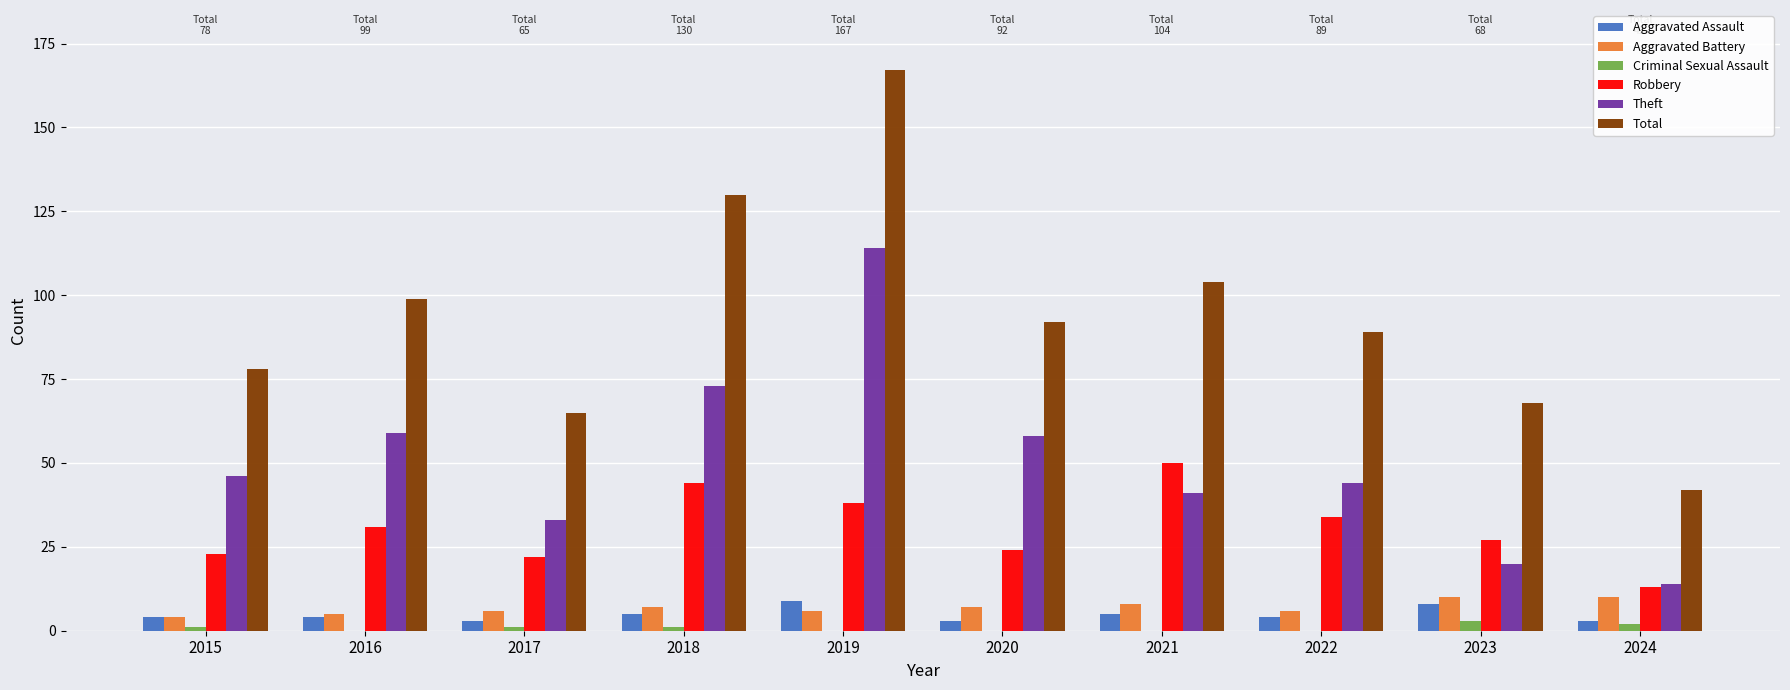

True or false: Total has a value of 92 at 2020.

True